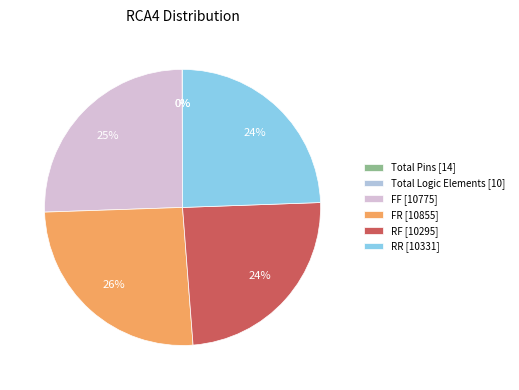

Is it true that FF [10775] is 25% of the pie?

True